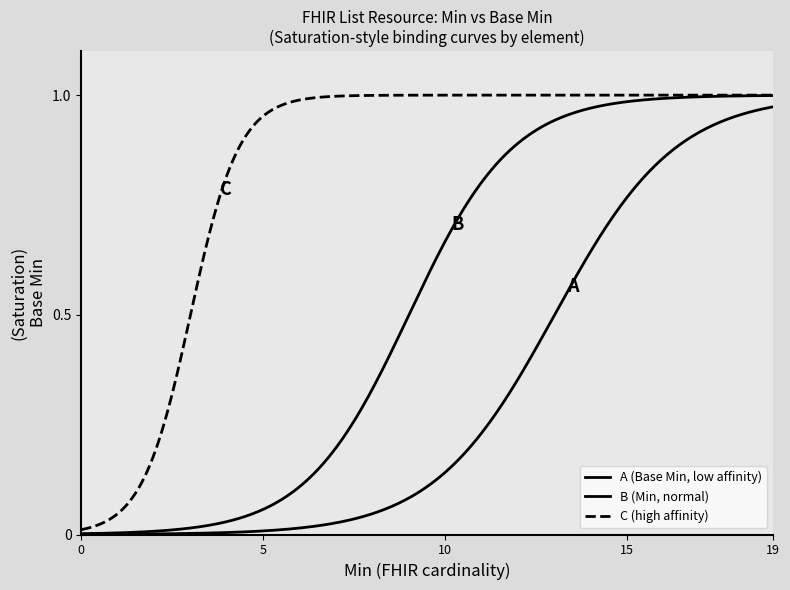

Does the chart have visible grid lines?

No